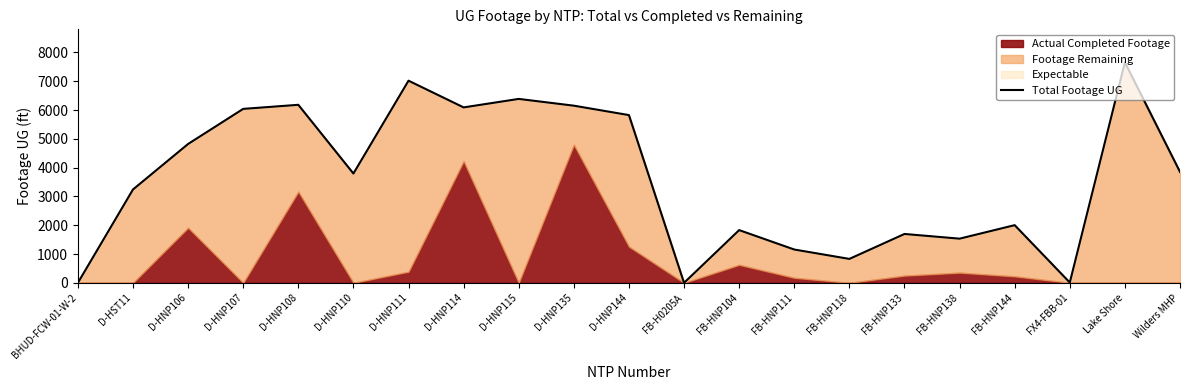

How many lines are shown in the chart?

1